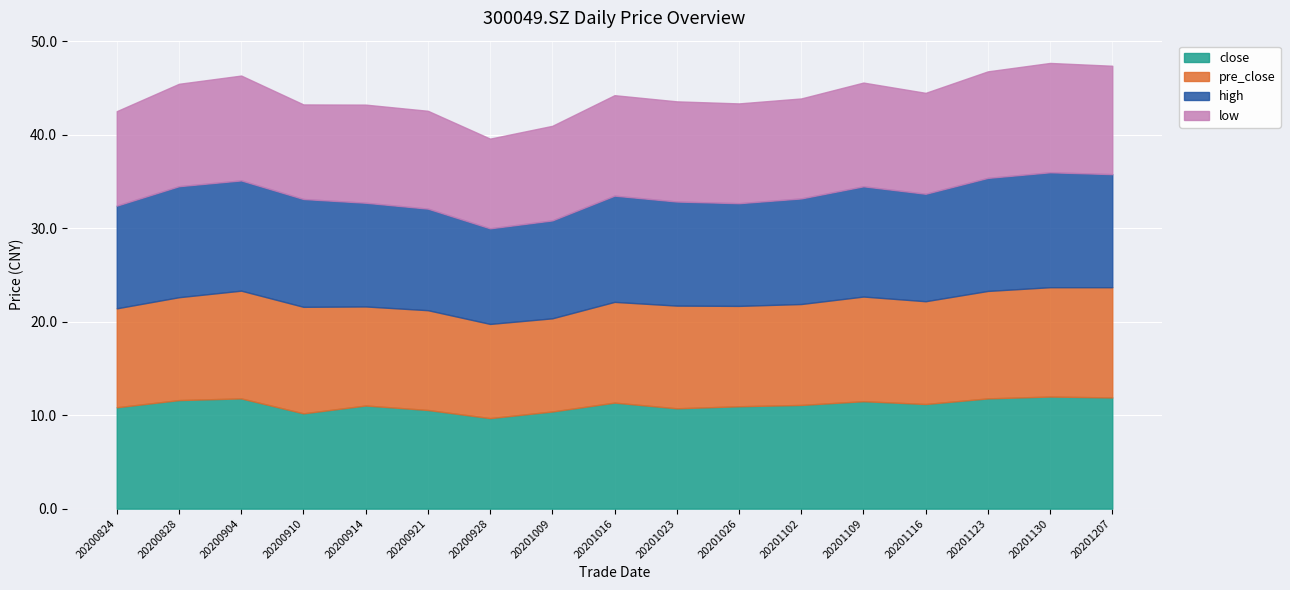

How many series are shown in this chart?

4